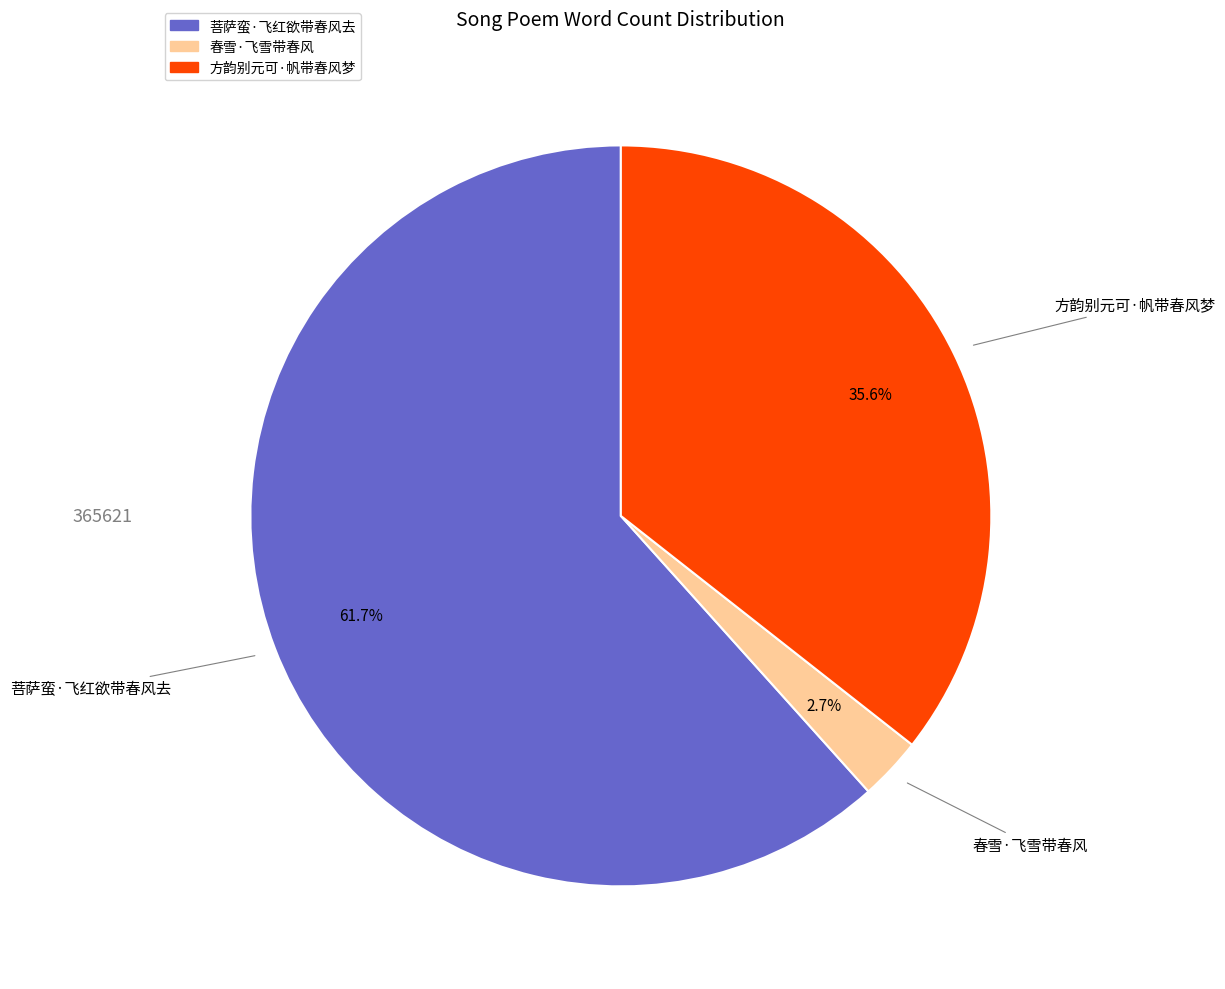

Which slice represents more than half of the pie?

菩萨蛮·飞红欲带春风去